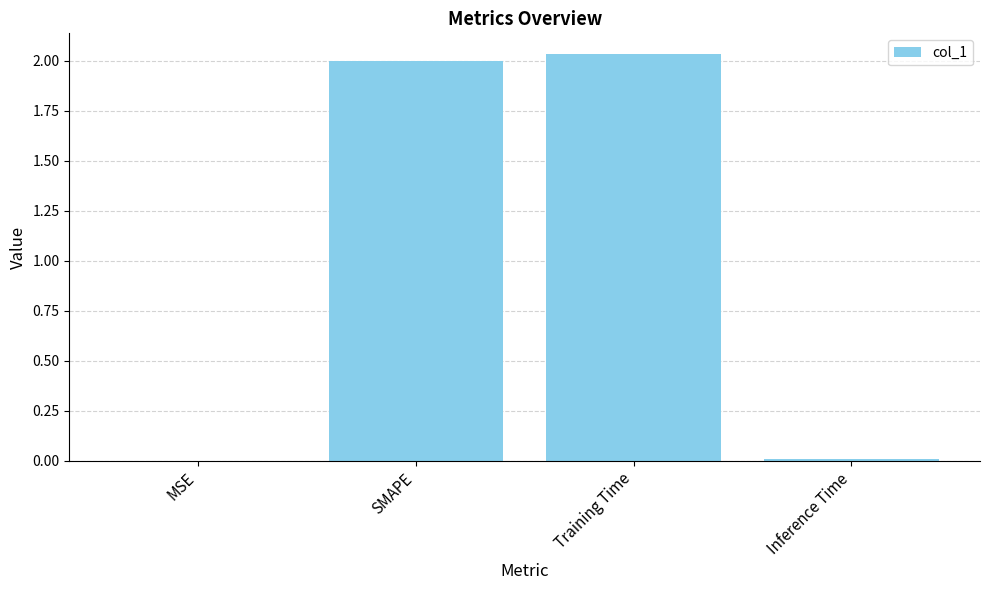

The chart shows a value of 2.0 at Training Time. True or false?

True